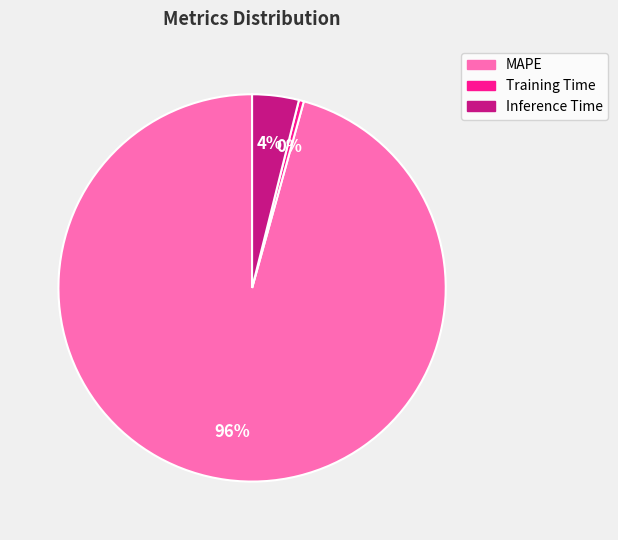

The MAPE slice represents 96% of the pie. True or false?

True